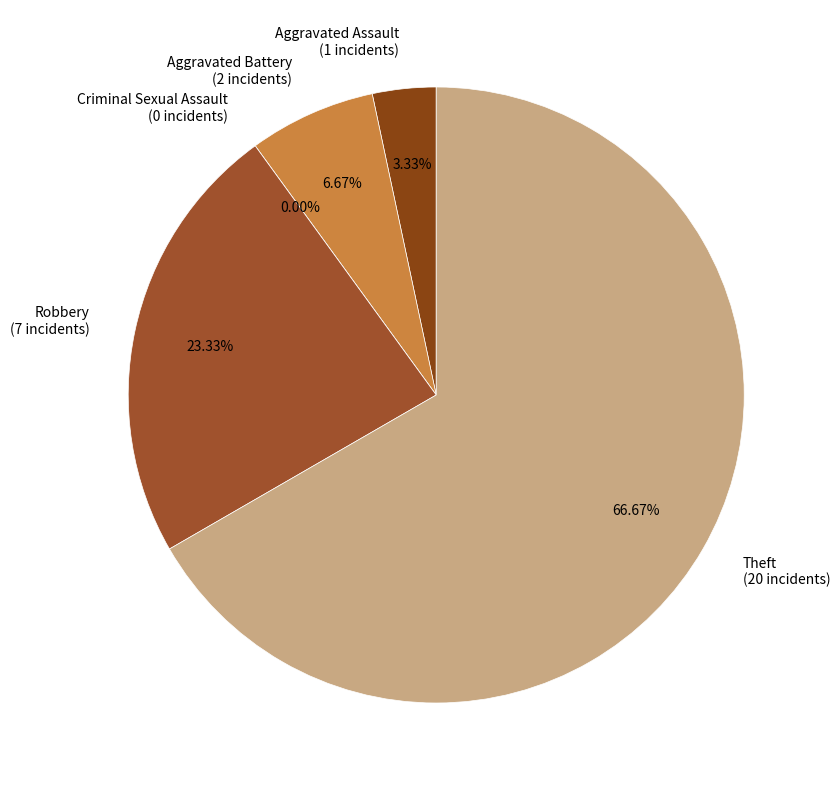

Count the number of slices in the pie.

5